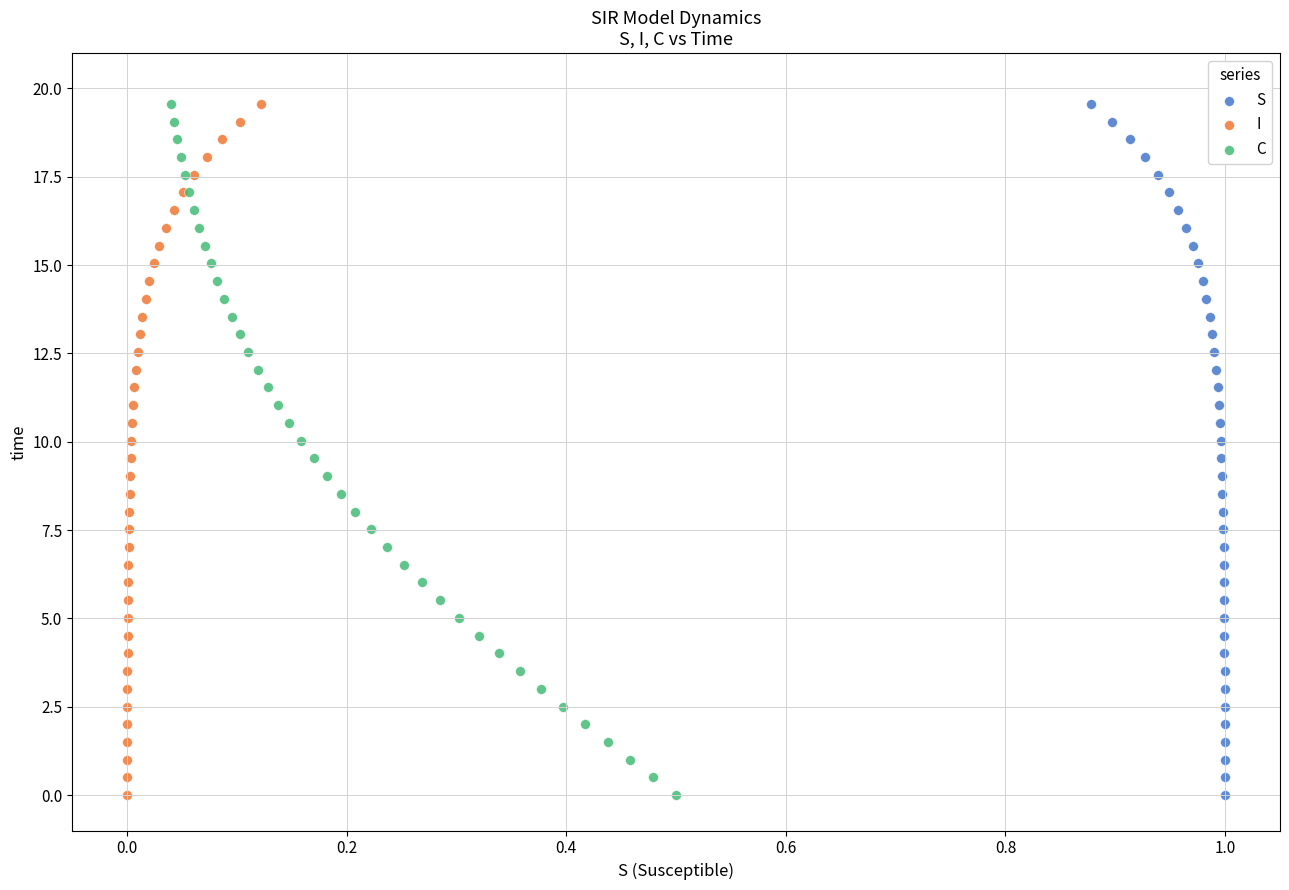

What are all the series names shown in the legend?

S, I, C